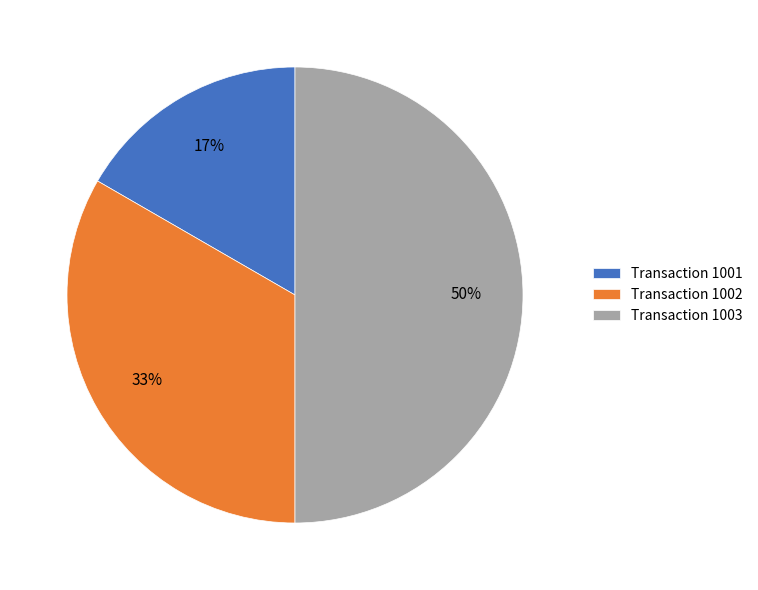

What is the largest slice in the pie chart?

Transaction 1003